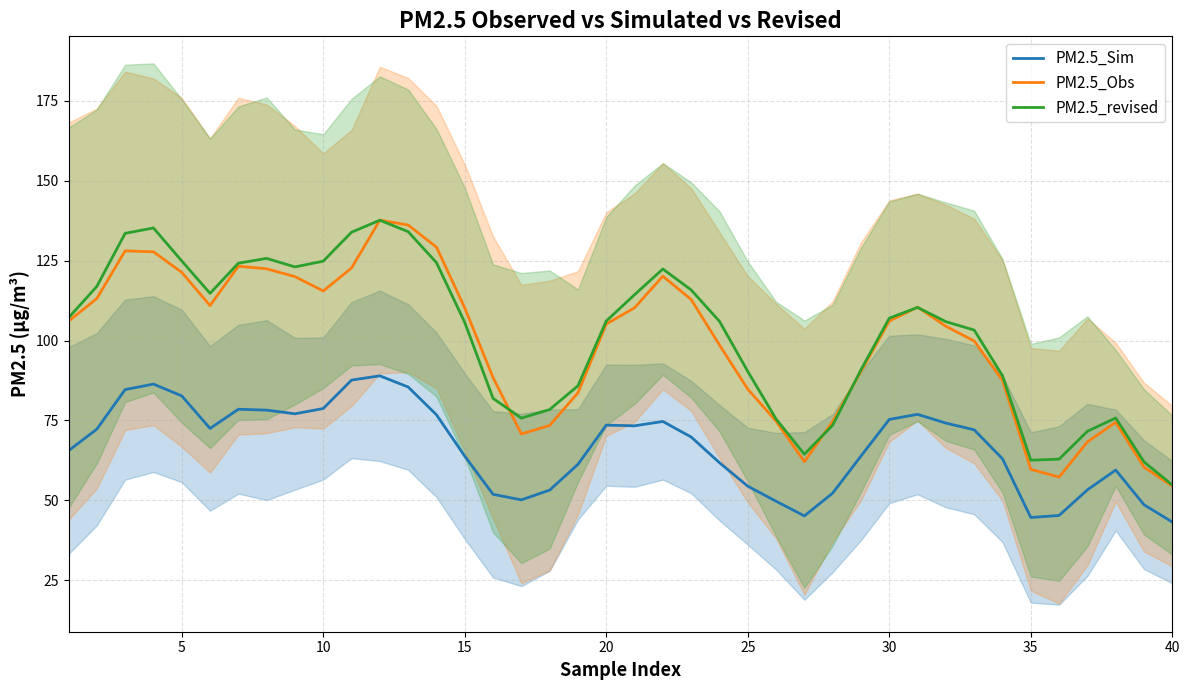

True or false: PM2.5_revised and PM2.5_Sim intersect in this chart.

False